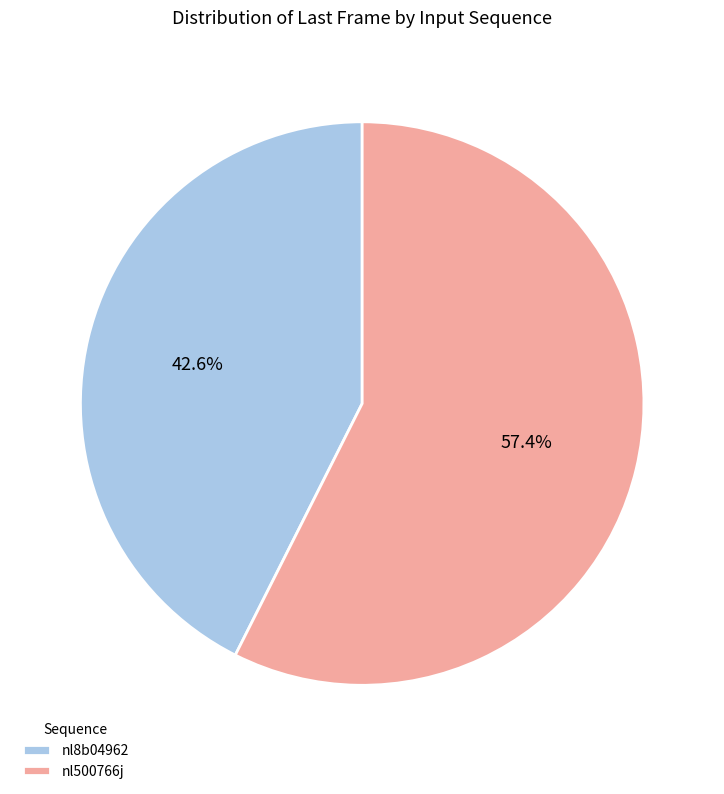

Which category accounts for the majority?

nl500766j